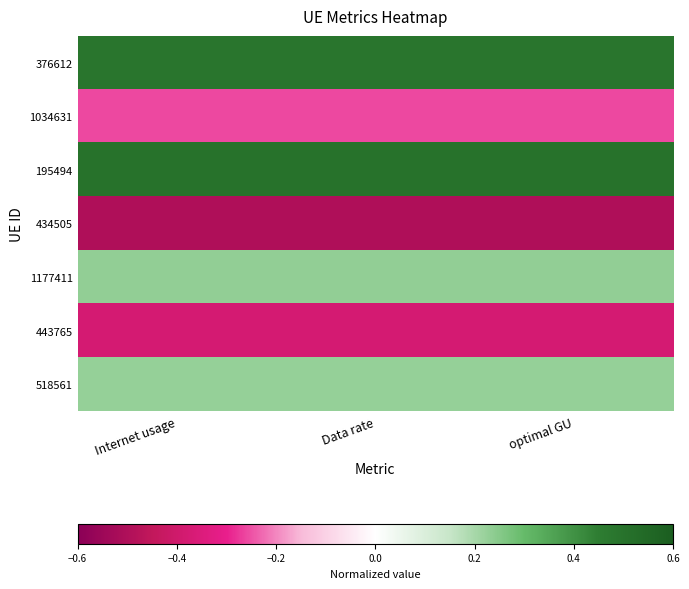

At which category is the sum across all series the highest?

optimal GU